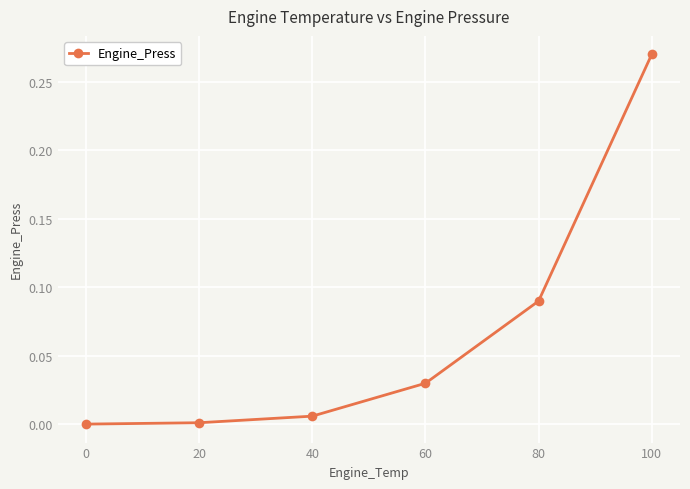

The value at 100 is 0.2. True or false?

False